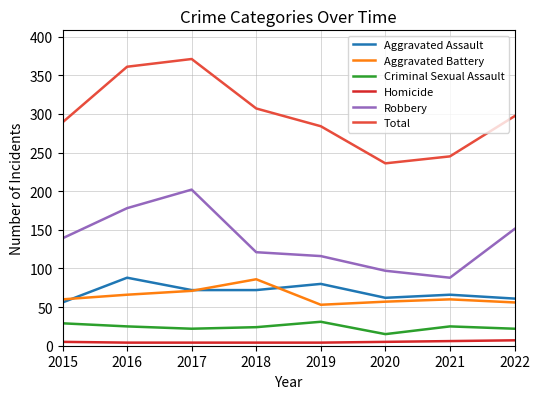

Where is Robbery nearest to the value 145?

2015